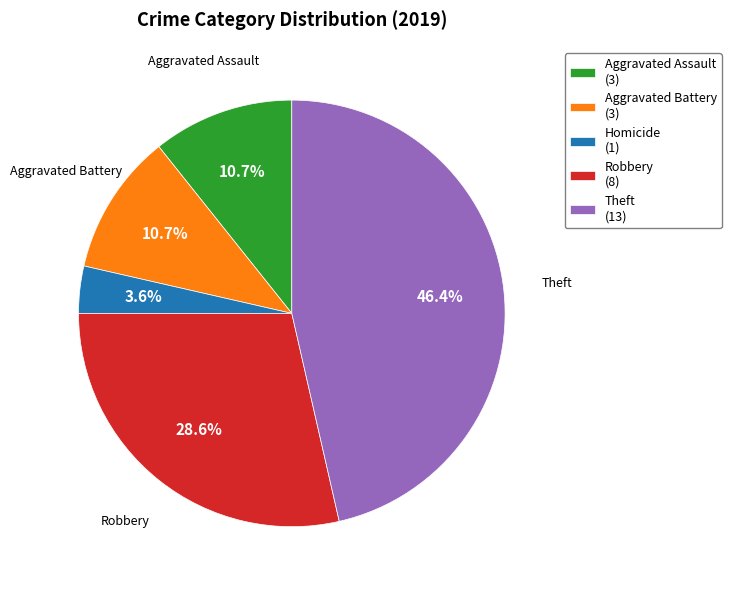

To the nearest percent, what is the difference between the largest and smallest slice percentages?

43%